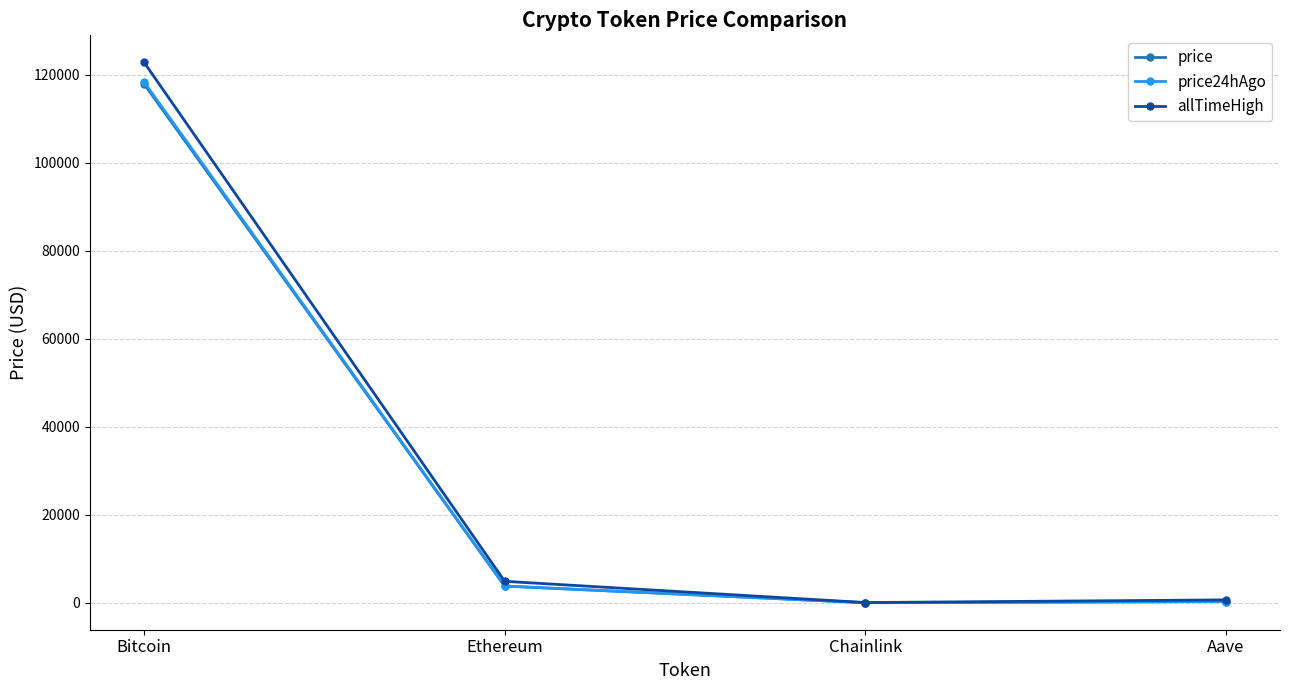

What is the label of the 4th point from the right?

Bitcoin